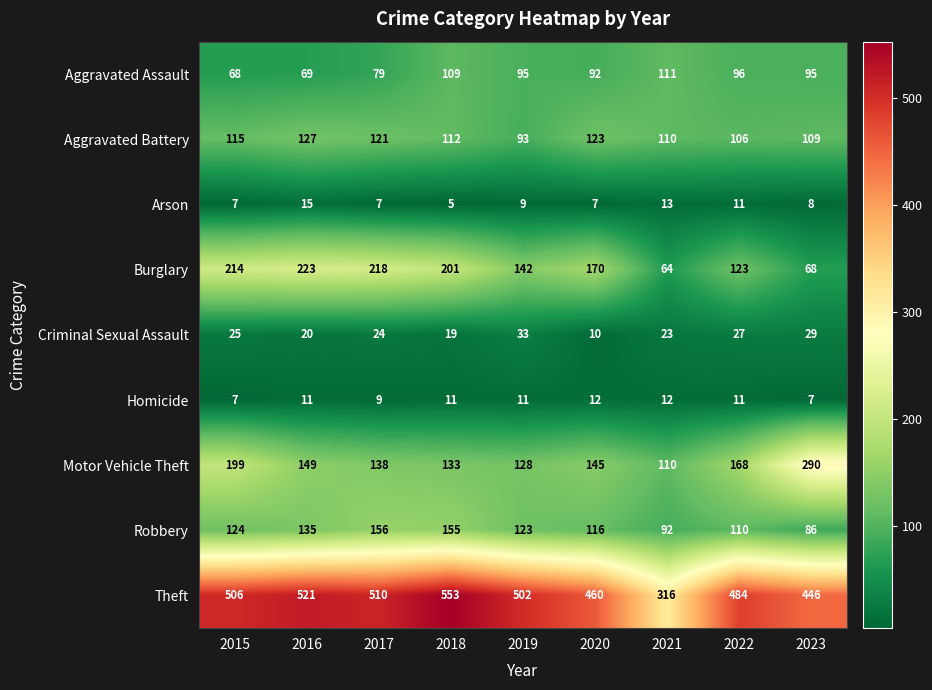

What is the difference between the maximum and second lowest values in the Aggravated Assault series?

42